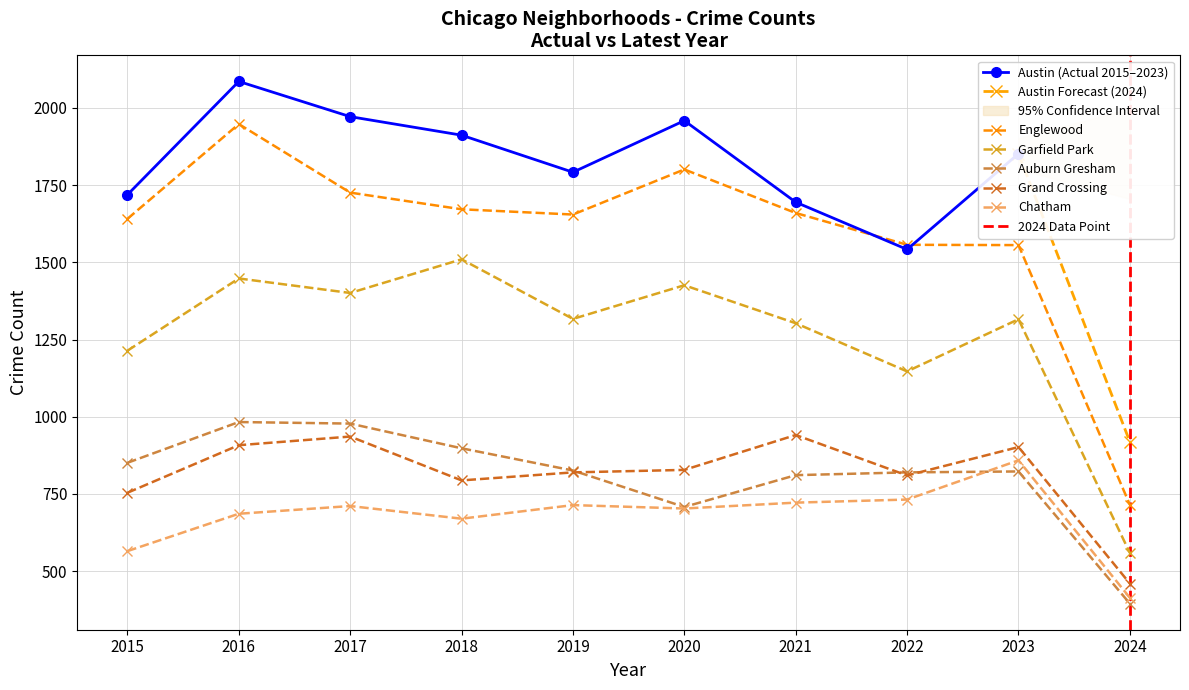

Which series has the largest total across all categories?

Englewood